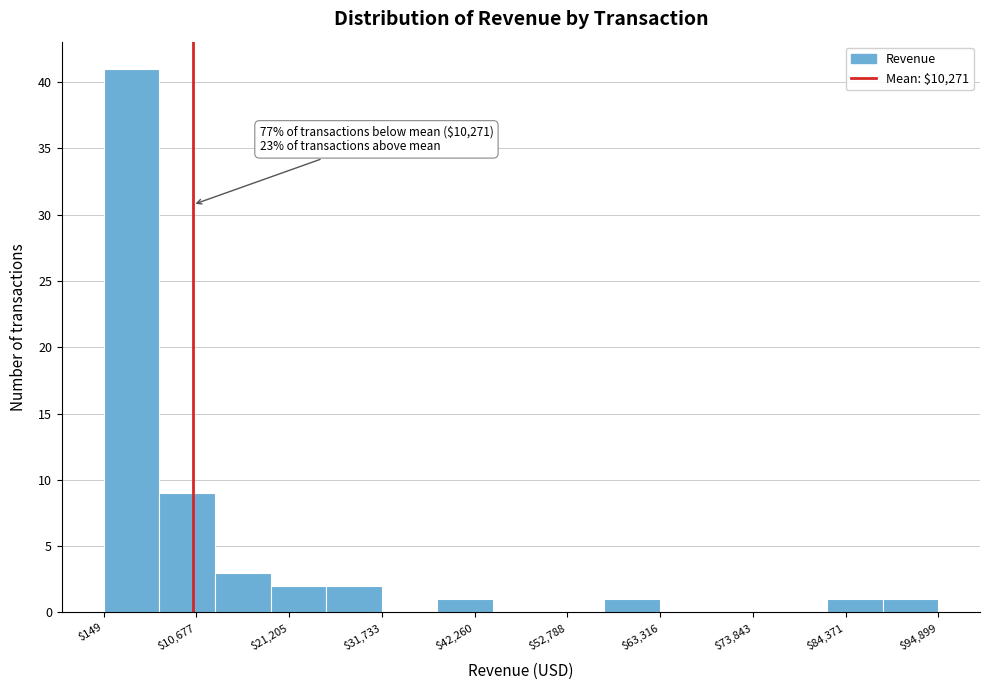

Around what value on the x-axis is the tallest bar? Give the approximate position of its centre, as read against the axis.

4000